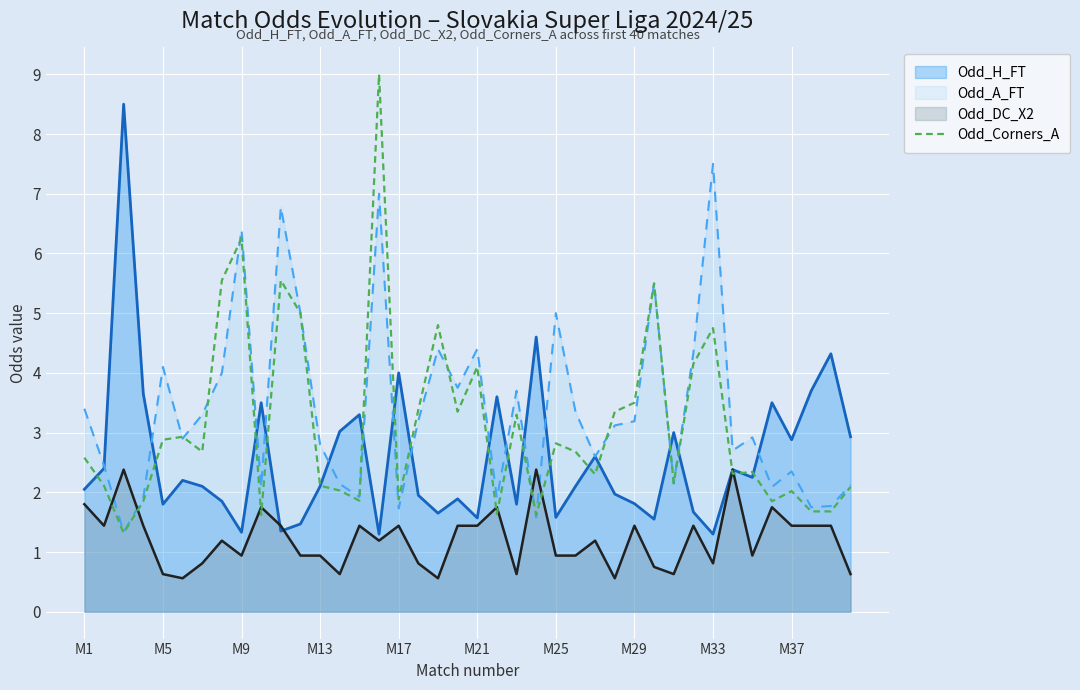

List the series in order of their peak value, lowest first.

Odd_DC_X2, Odd_A_FT, Odd_H_FT, Odd_Corners_A